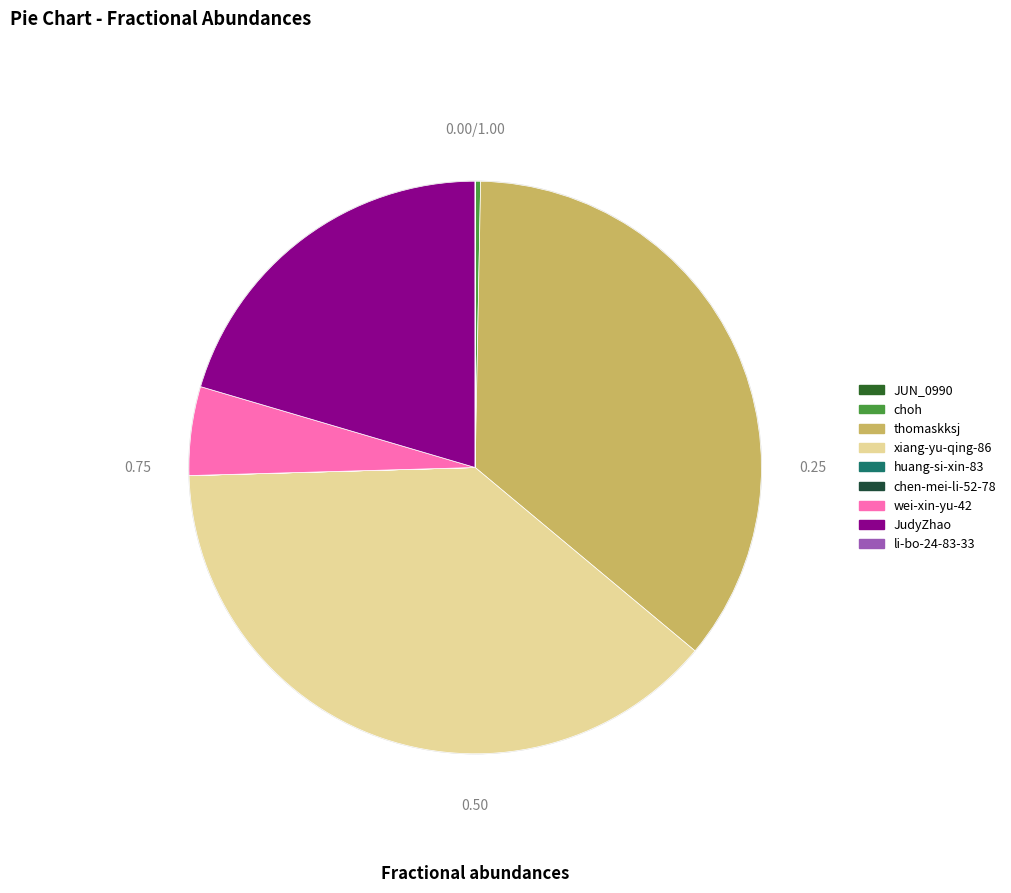

What percentage do JudyZhao and chen-mei-li-52-78 together represent?

20.4%